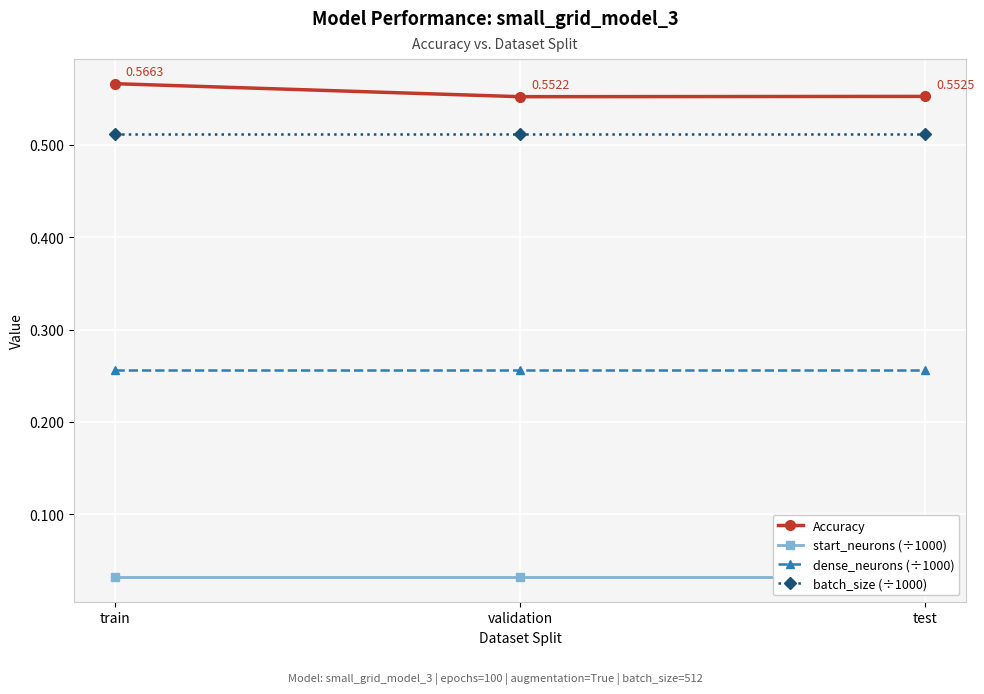

What is the spread (max minus min) of values at validation?

0.5